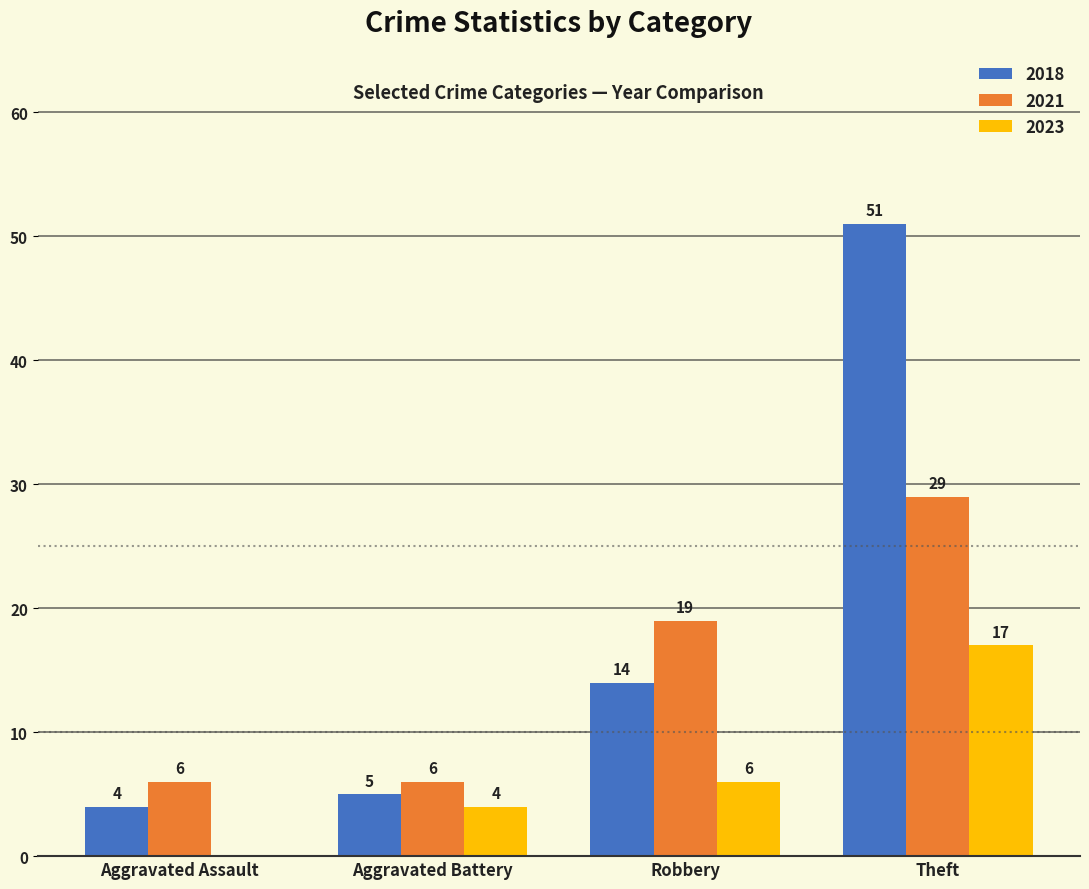

Count the number of data series in this chart.

3